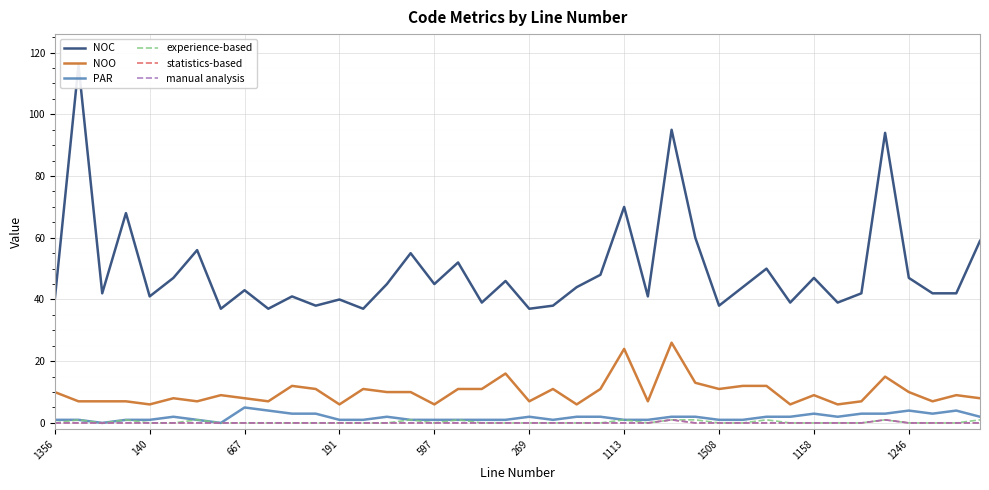

What position from the left is 25?

26